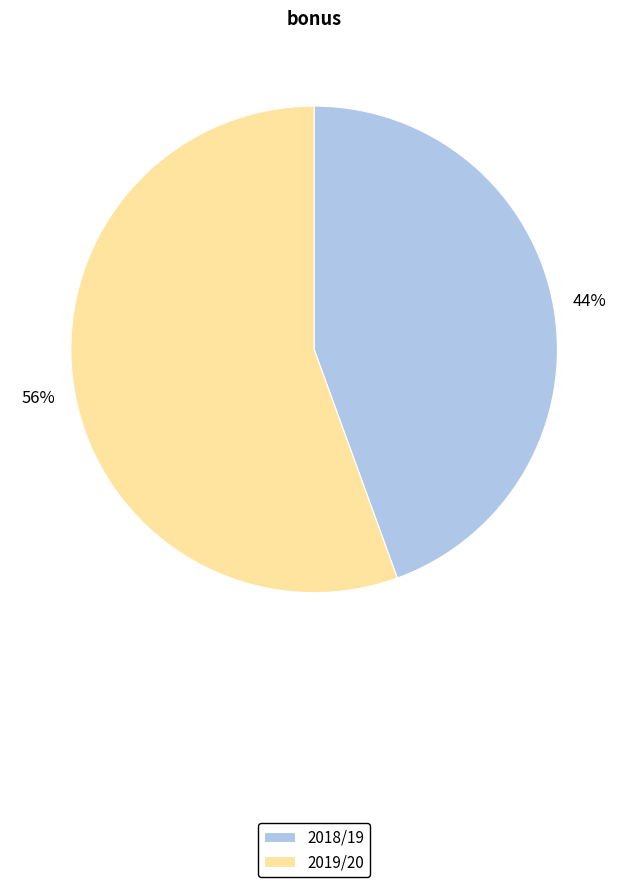

To the nearest percent, what is the average slice percentage?

50%